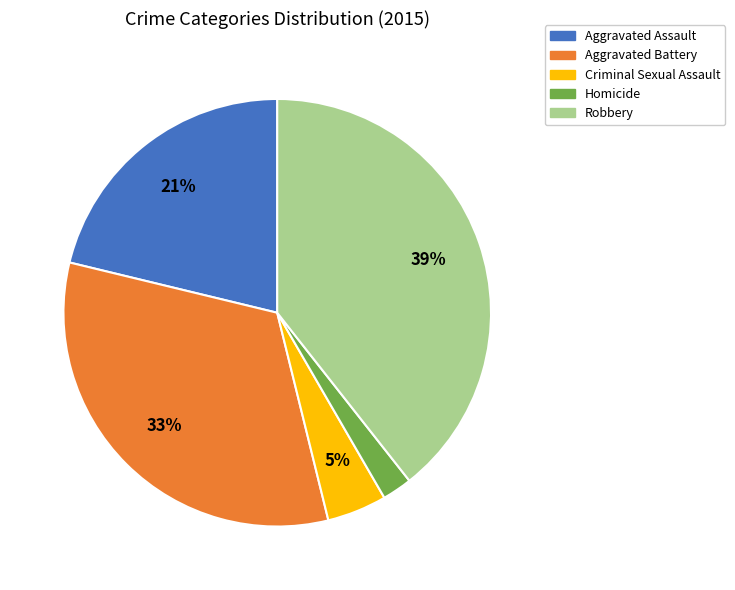

To the nearest percent, what is the average slice percentage?

20%